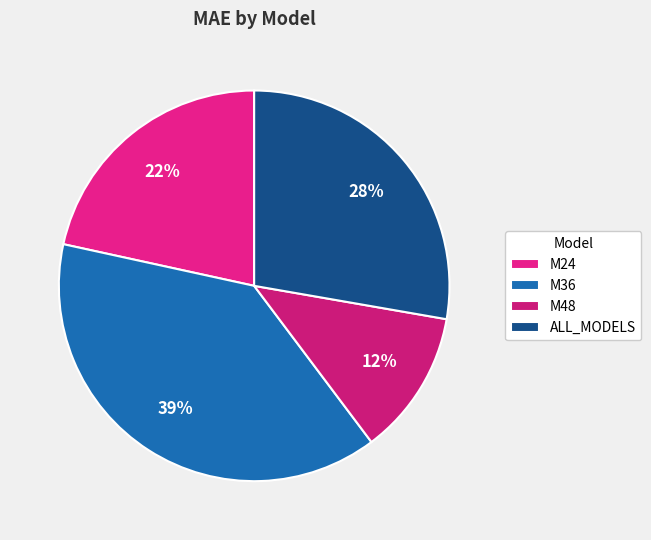

How many segments does this pie chart have?

4